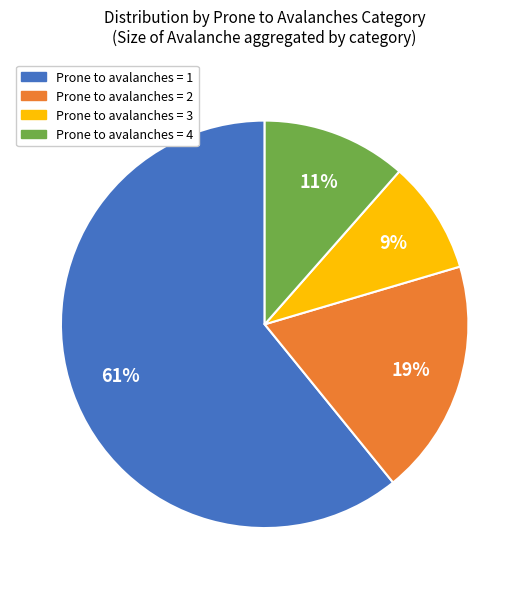

Is the sum of Prone to avalanches = 1 and Prone to avalanches = 4 greater than half?

Yes